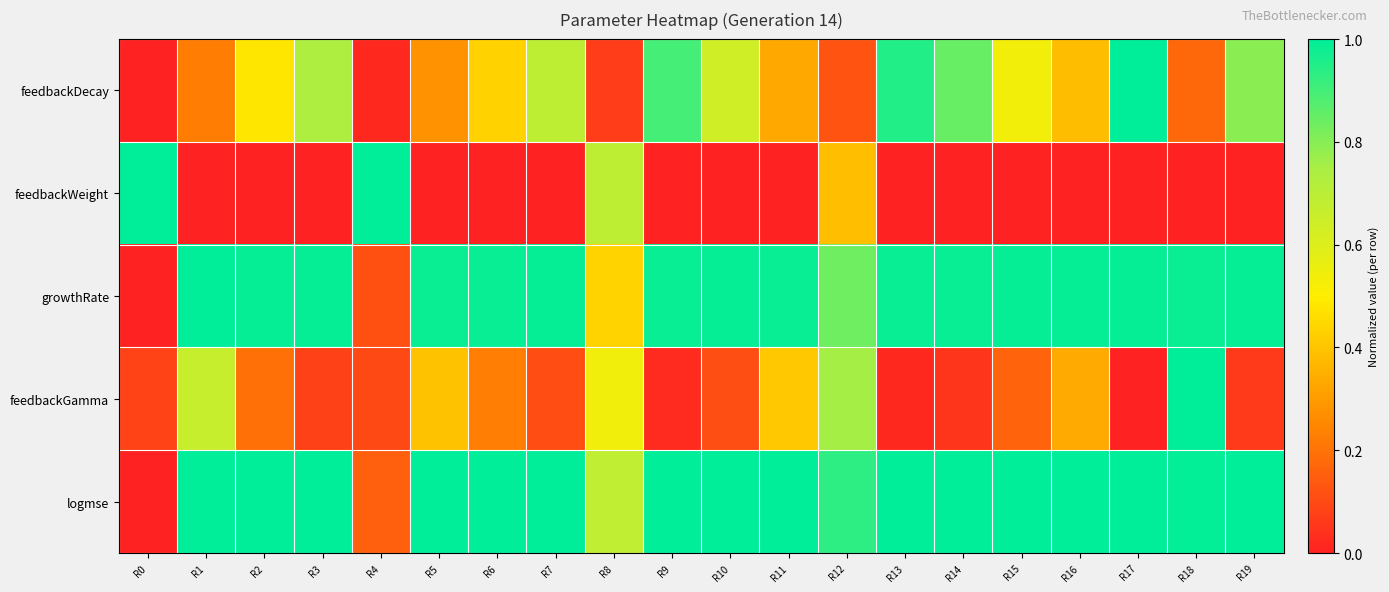

What is the difference between the highest and lowest values at R7?

1.0